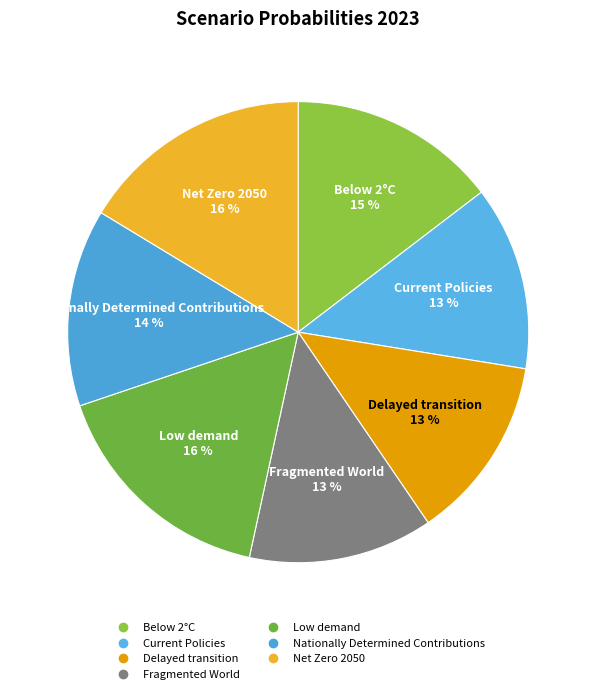

What percentage is the Net Zero 2050 slice, to the nearest percent?

16%